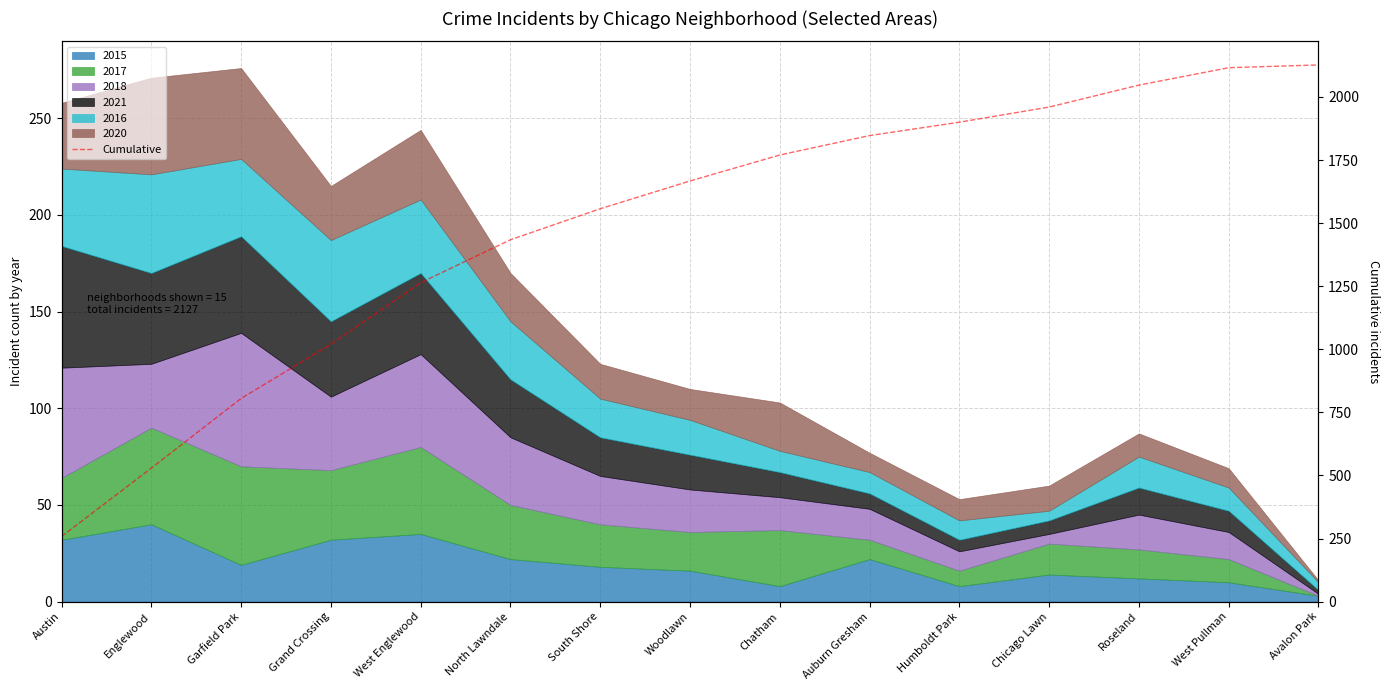

What is the minimum value shown in the chart?

258